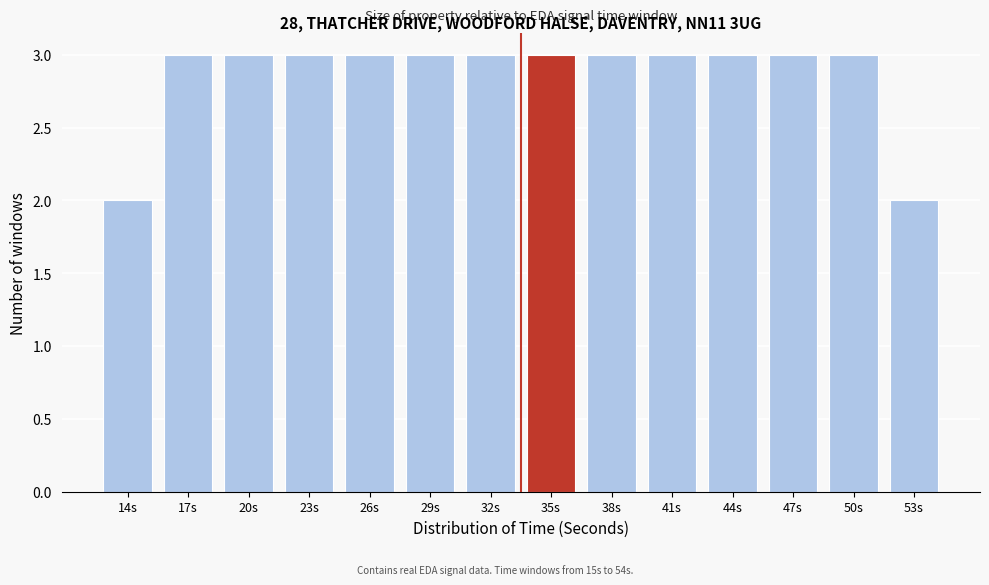

Reading left to right, list all the values displayed in this chart.

2	3	3	3	3	3	3	3	3	3	3	3	3	2